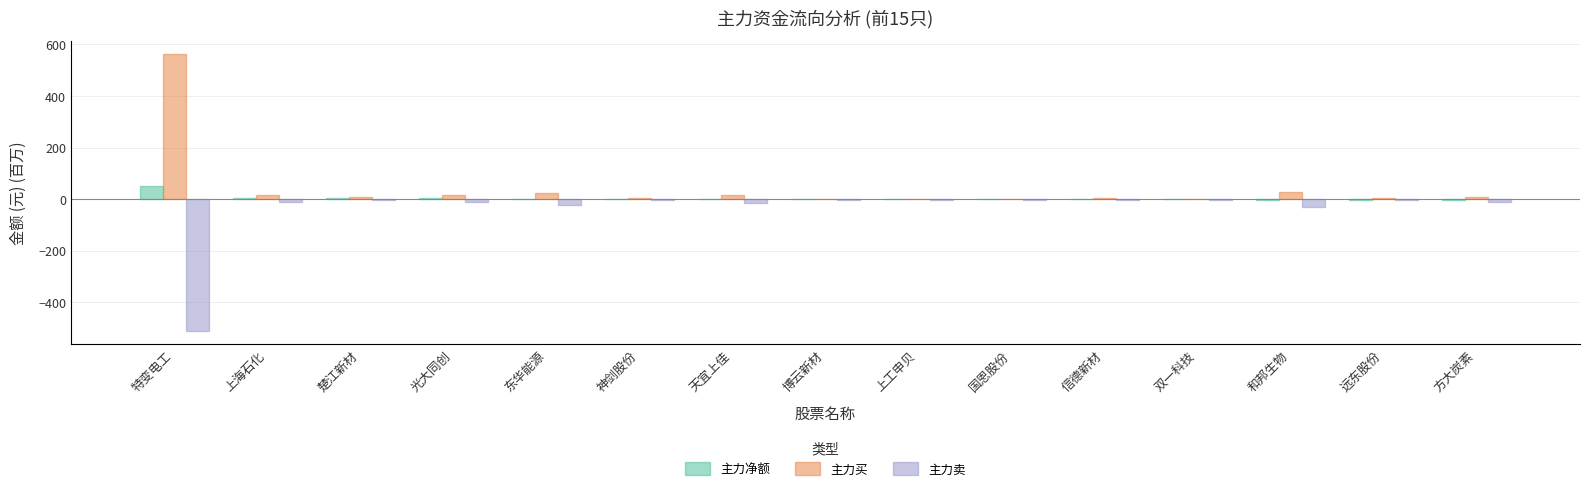

Which label corresponds to the largest value in the chart?

特变电工